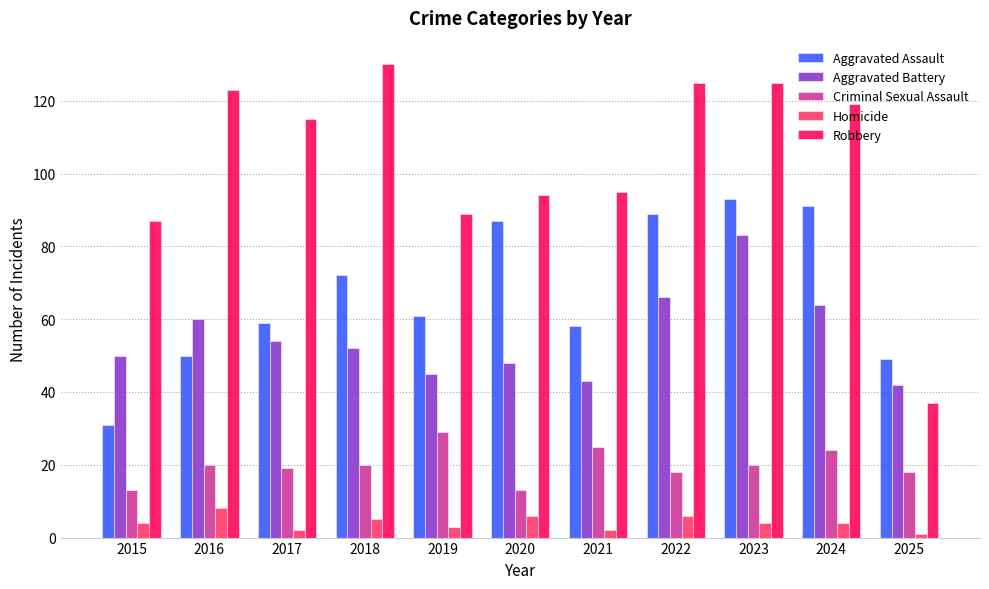

What is the maximum value shown in the chart?

130